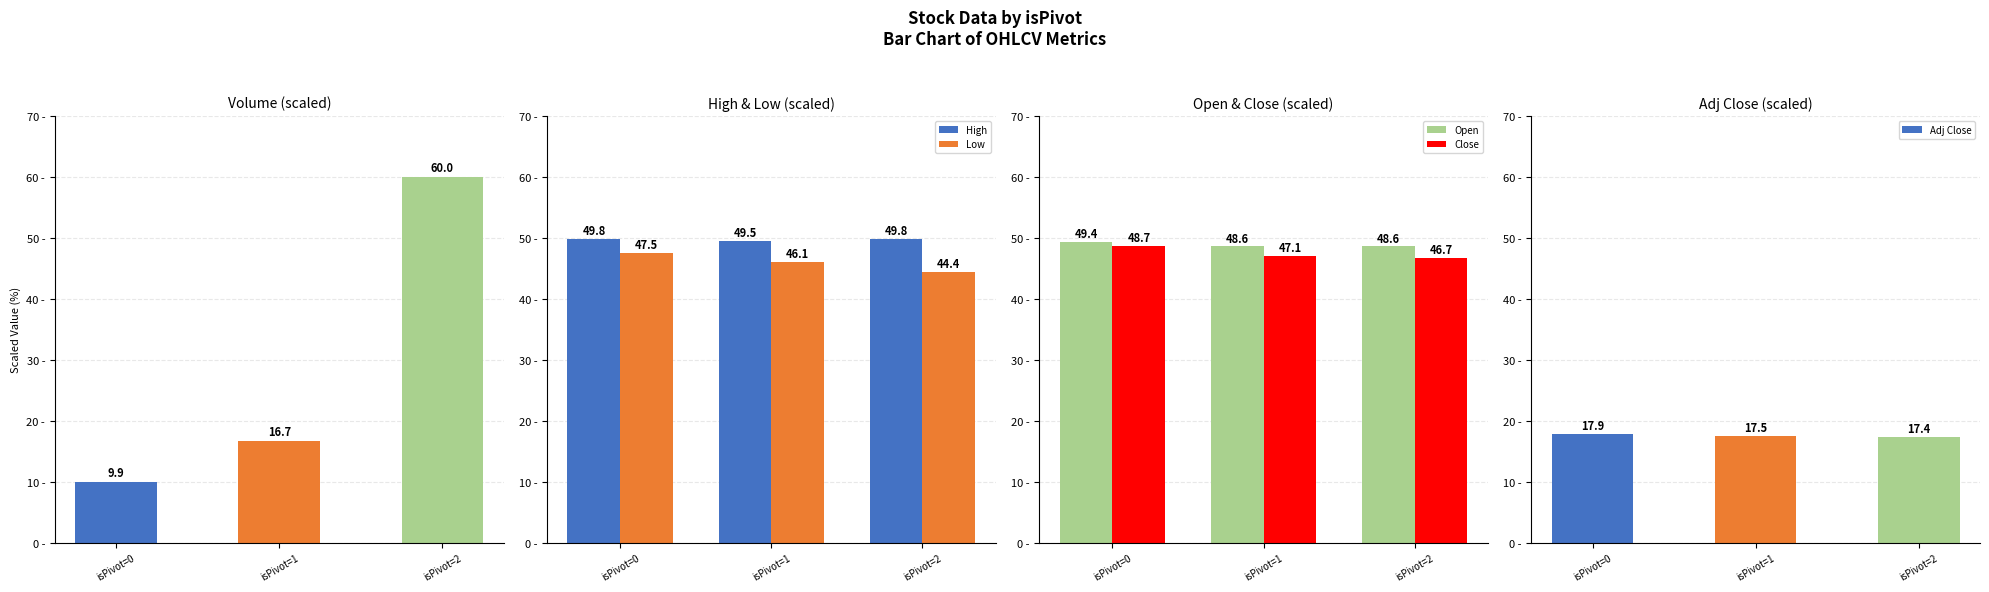

Does the chart contain any negative values?

No